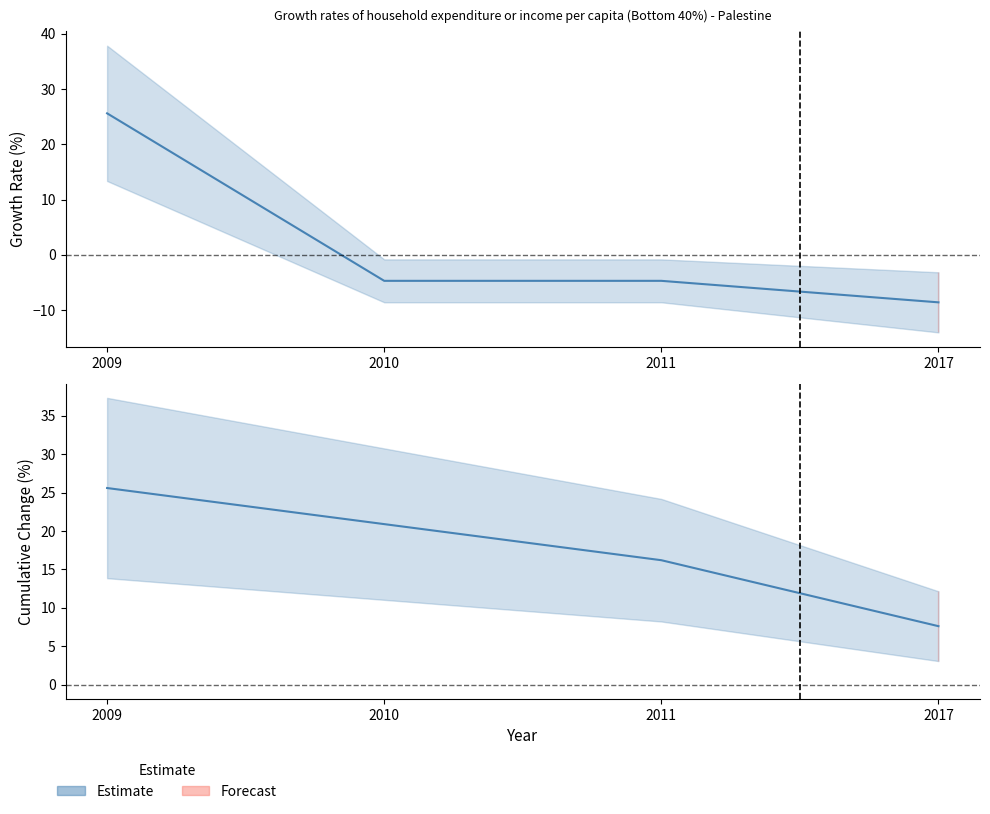

Between 2010 and 2011, which is larger?

2010